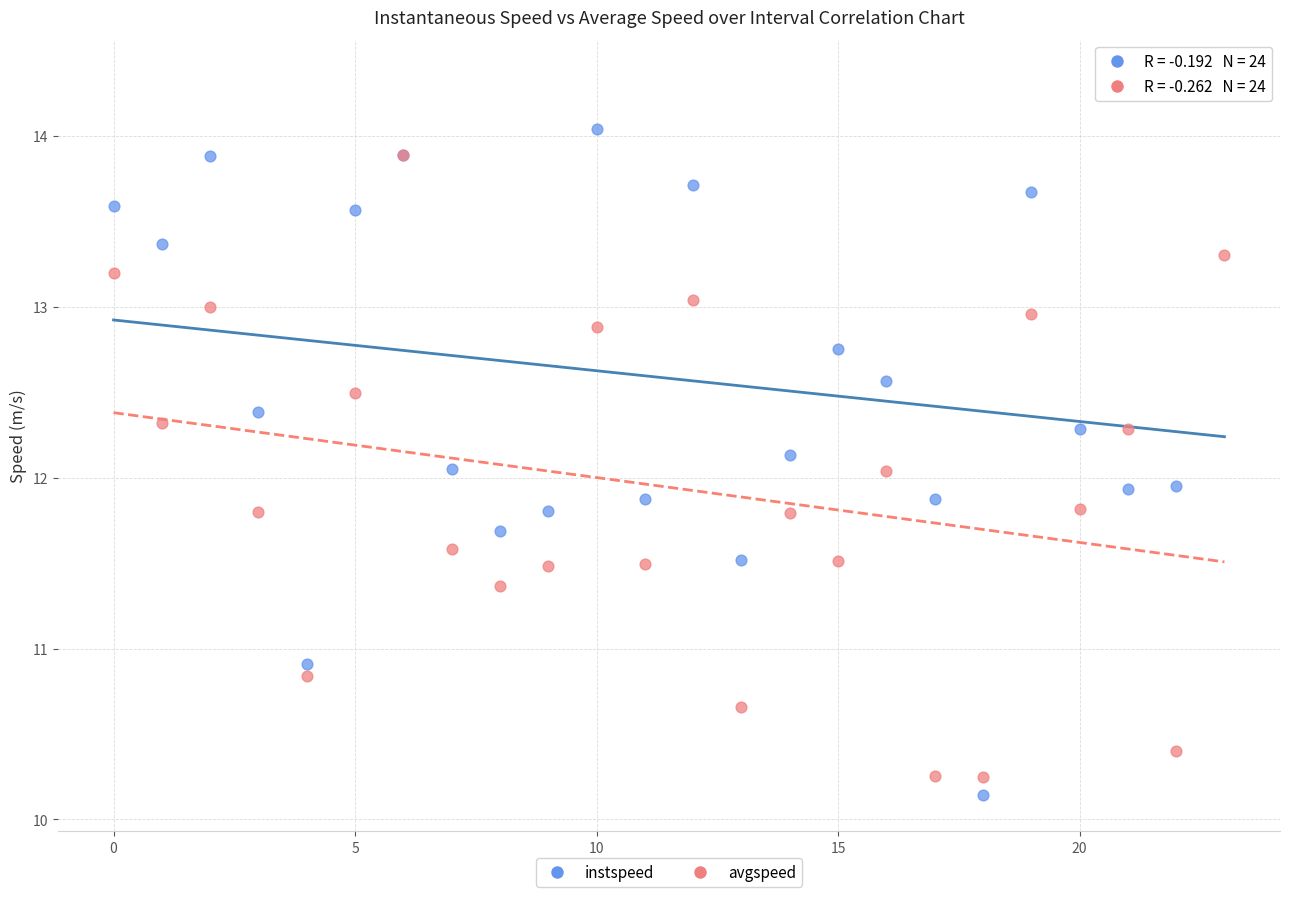

What are all the series names shown in the legend?

instspeed, avgspeed